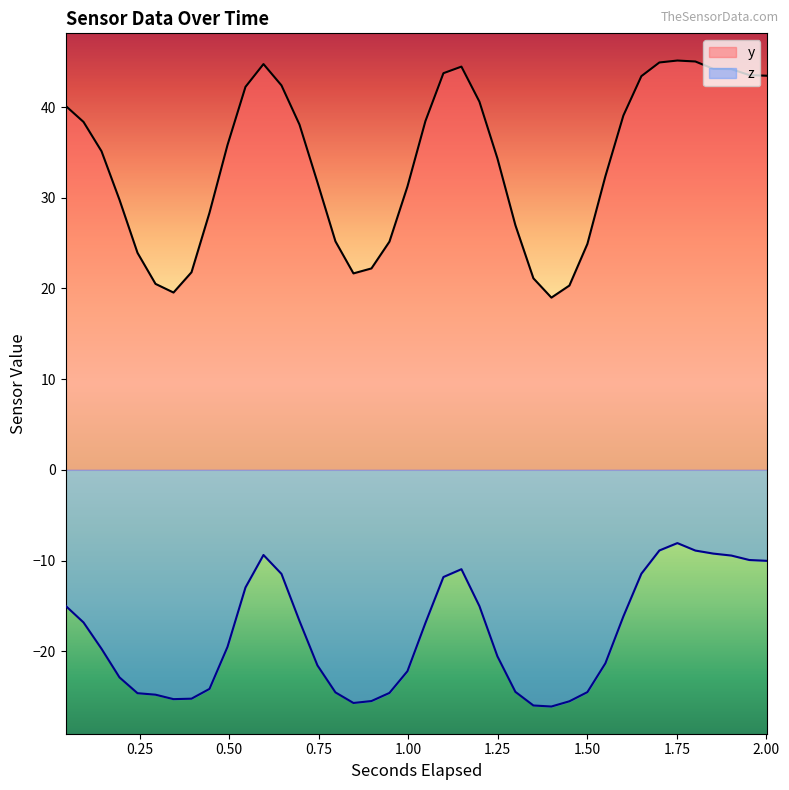

Rank the series by their average value, from highest to lowest.

y, z